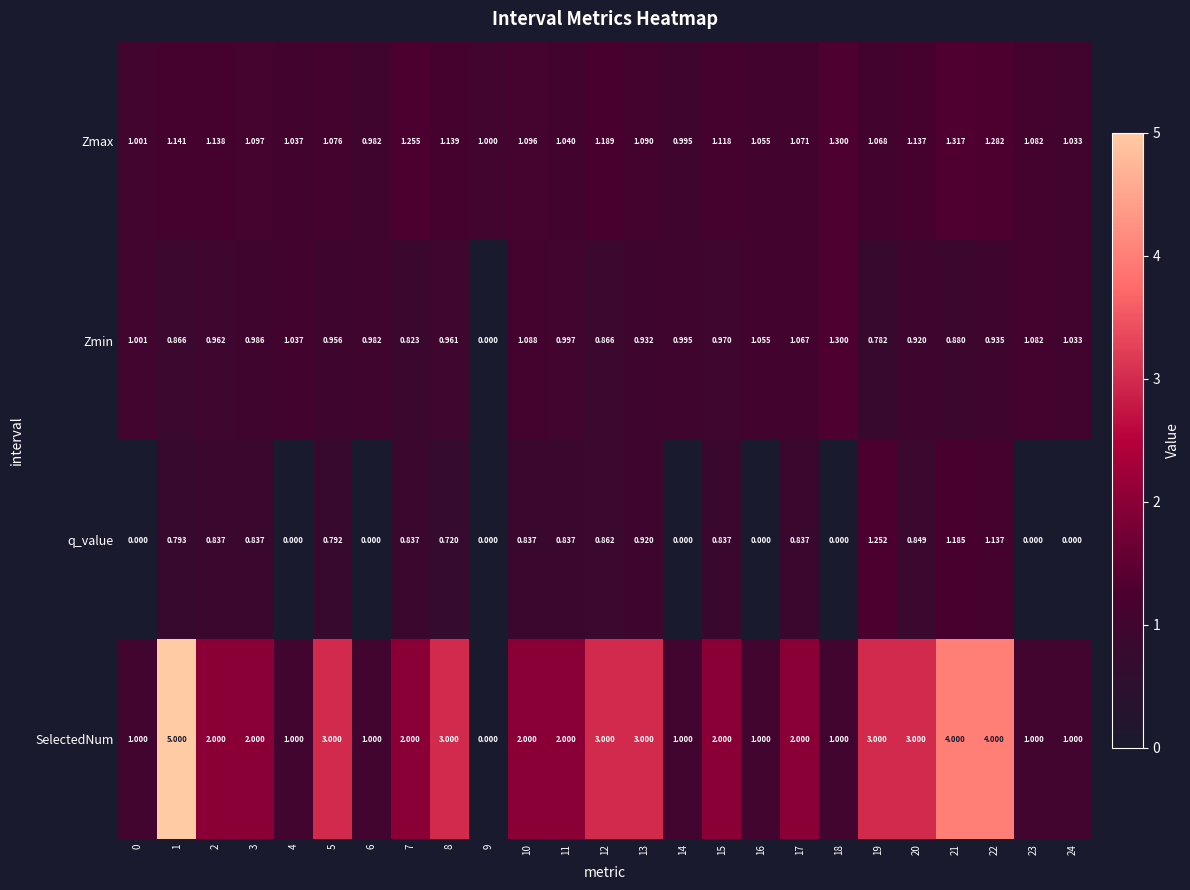

What is the greatest value displayed?

5.0